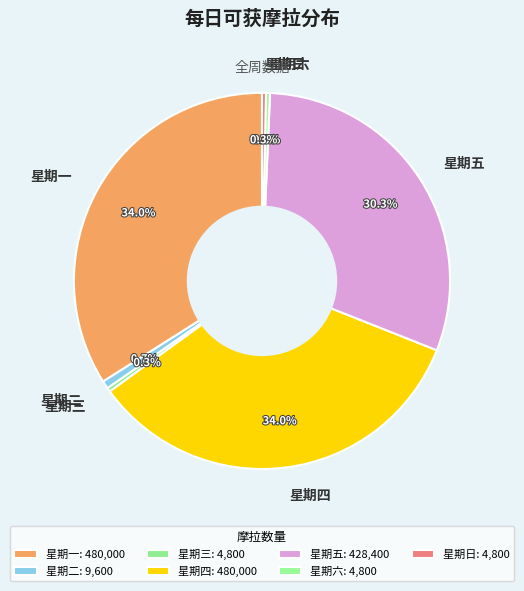

The 星期四 slice represents 34% of the pie. True or false?

True